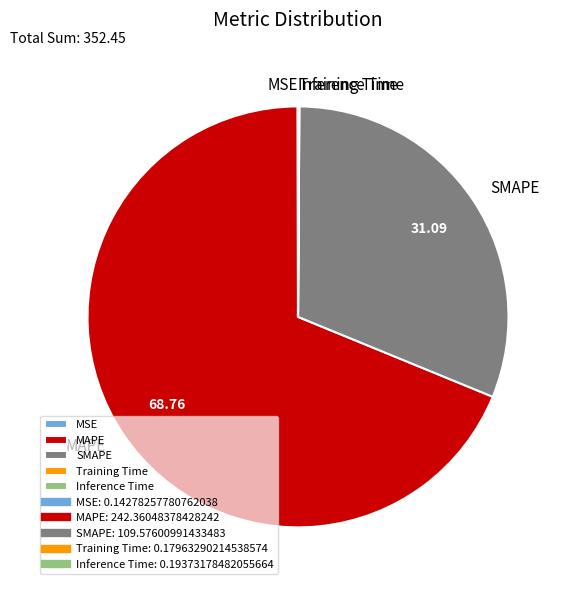

Which category accounts for the majority?

MAPE